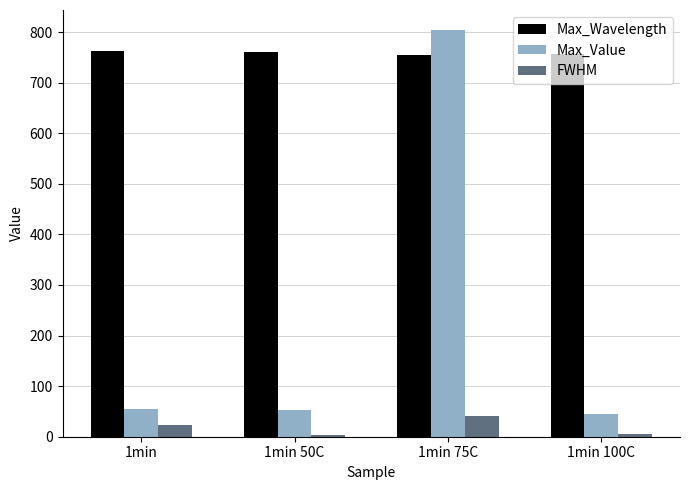

The value of Max_Wavelength at 1min 75C is 754.8. True or false?

True